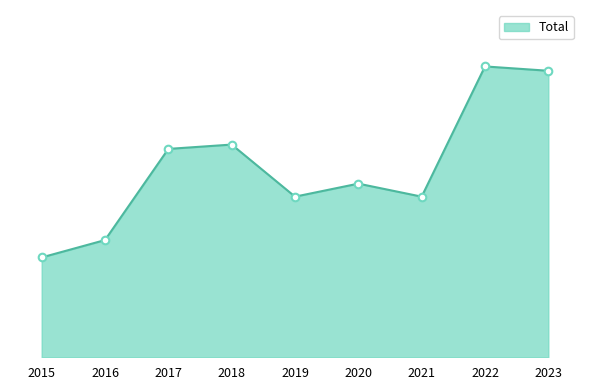

Is this an area chart (filled region under the line)?

Yes